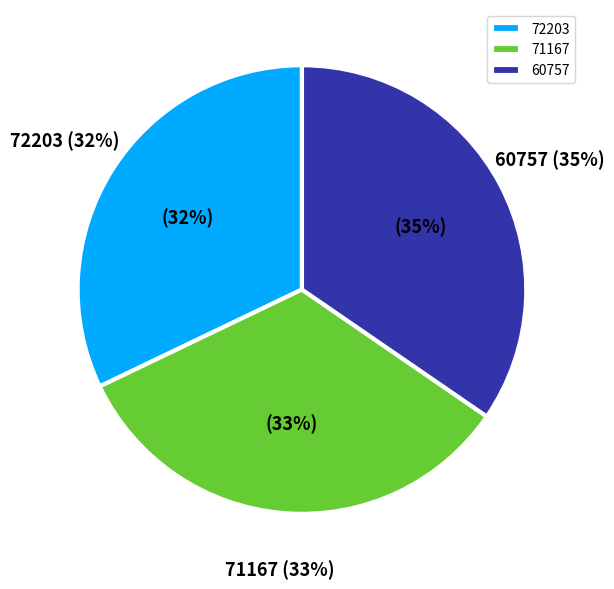

How many slices are in this pie chart?

3